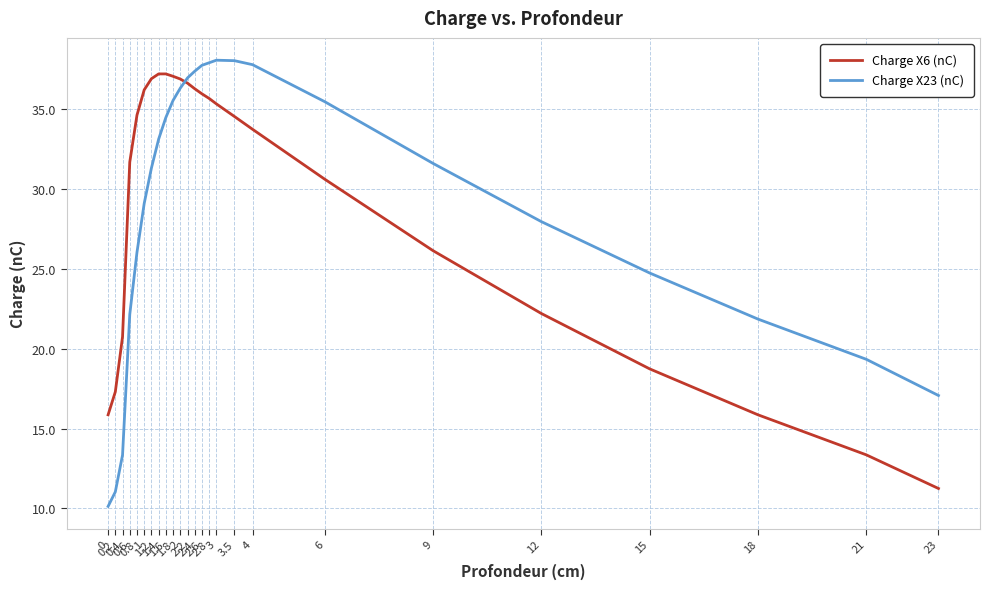

At how many categories does at least one series exceed 11?

25